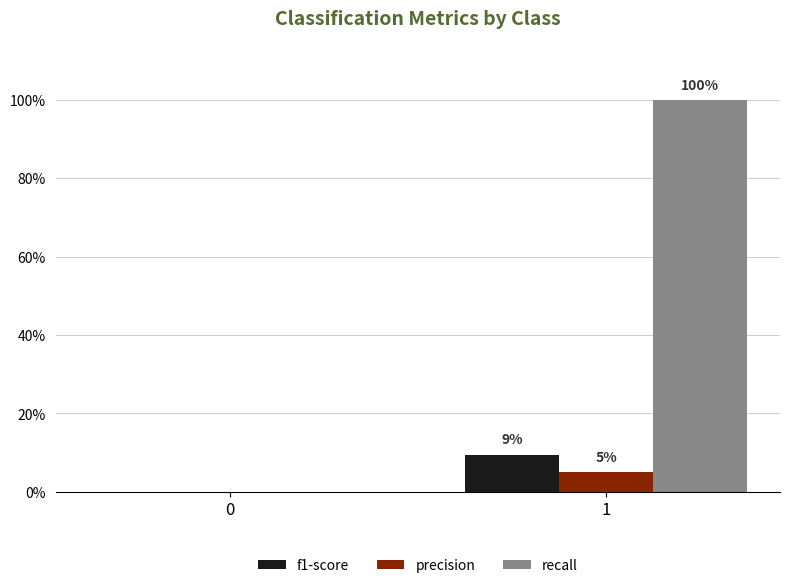

Which series has the largest total across all categories?

recall